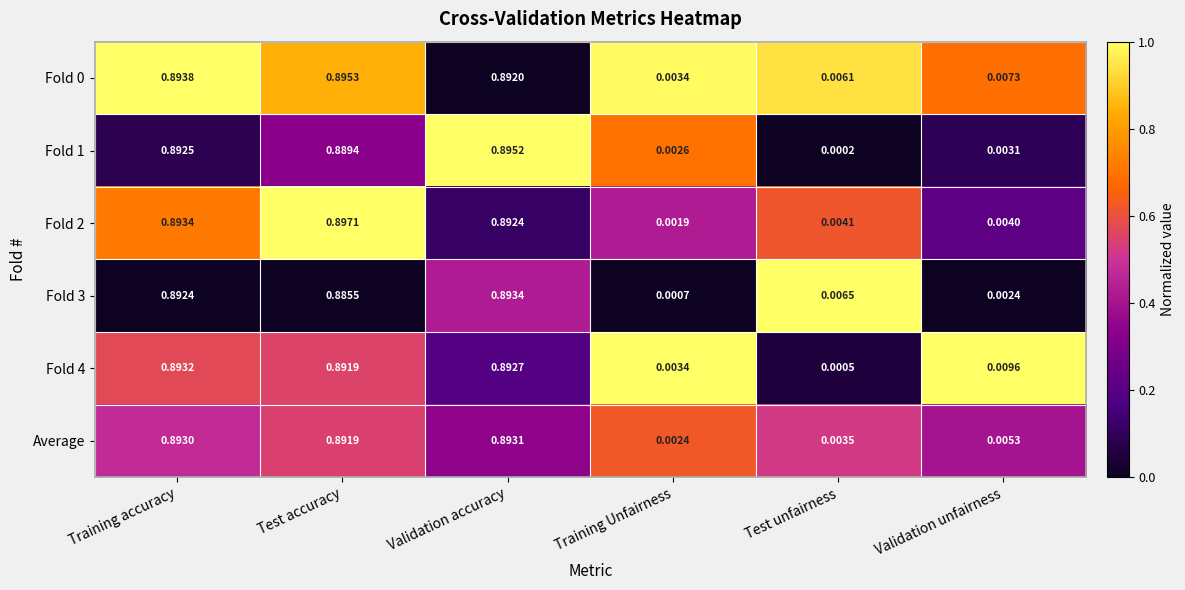

At which category is the sum across all series the highest?

Validation accuracy